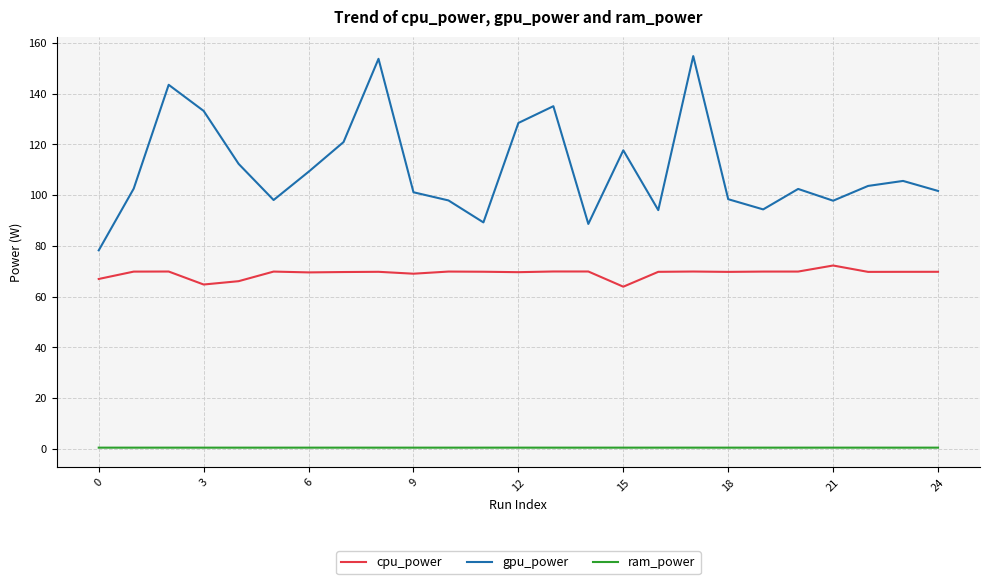

What is the sum of all cpu_power values?

1728.4